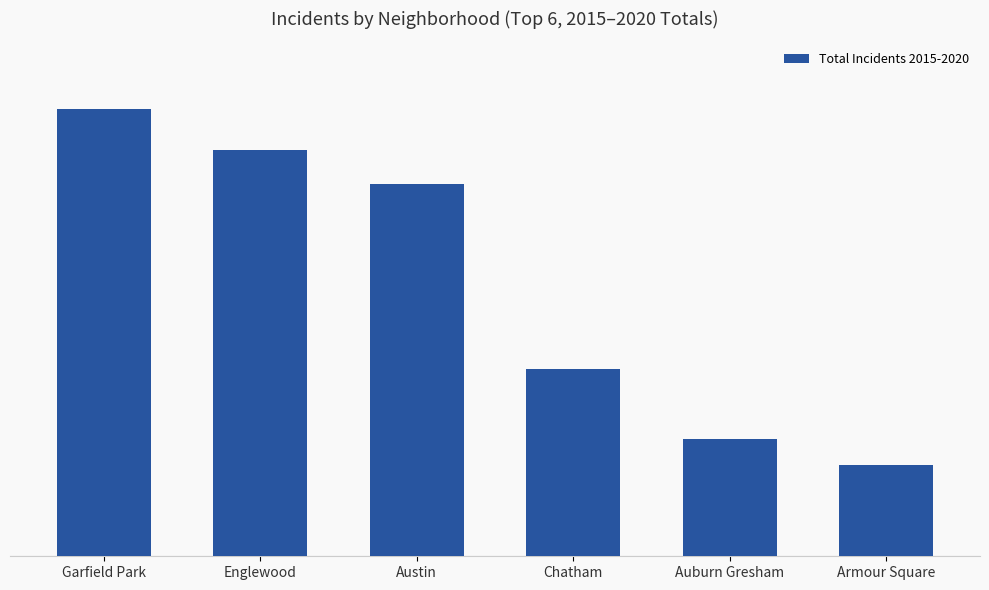

What position from the right is Englewood?

5